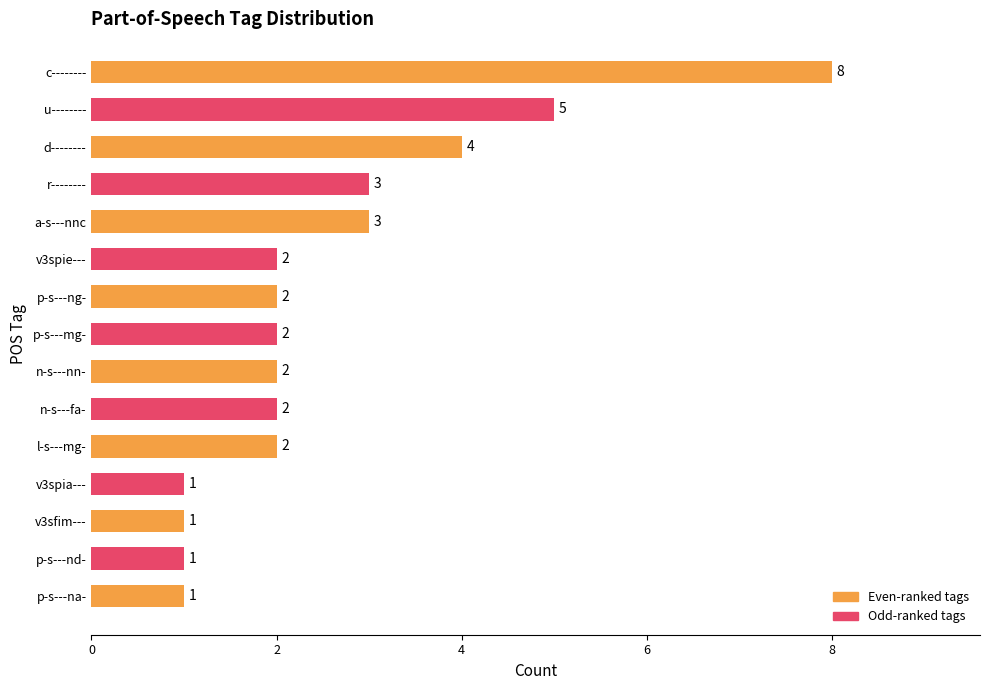

Are the bars grouped side by side (vs. stacked)?

No